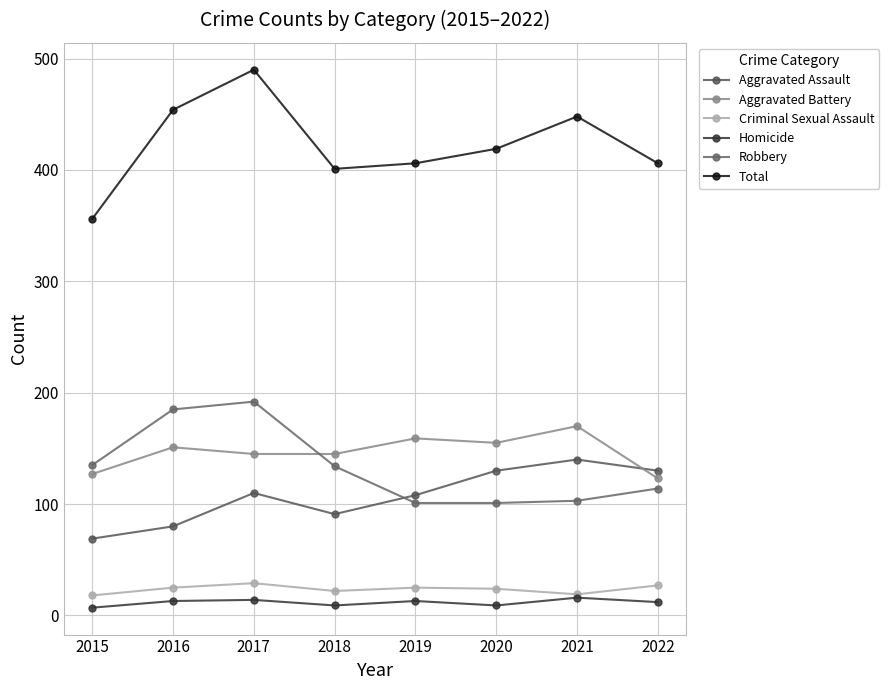

Reading left to right, transcribe all the data shown in this chart.

Aggravated Assault: 2015=69	2016=80	2017=110	2018=91	2019=108	2020=130	2021=140	2022=130
Aggravated Battery: 2015=127	2016=151	2017=145	2018=145	2019=159	2020=155	2021=170	2022=123
Criminal Sexual Assault: 2015=18	2016=25	2017=29	2018=22	2019=25	2020=24	2021=19	2022=27
Homicide: 2015=7	2016=13	2017=14	2018=9	2019=13	2020=9	2021=16	2022=12
Robbery: 2015=135	2016=185	2017=192	2018=134	2019=101	2020=101	2021=103	2022=114
Total: 2015=356	2016=454	2017=490	2018=401	2019=406	2020=419	2021=448	2022=406